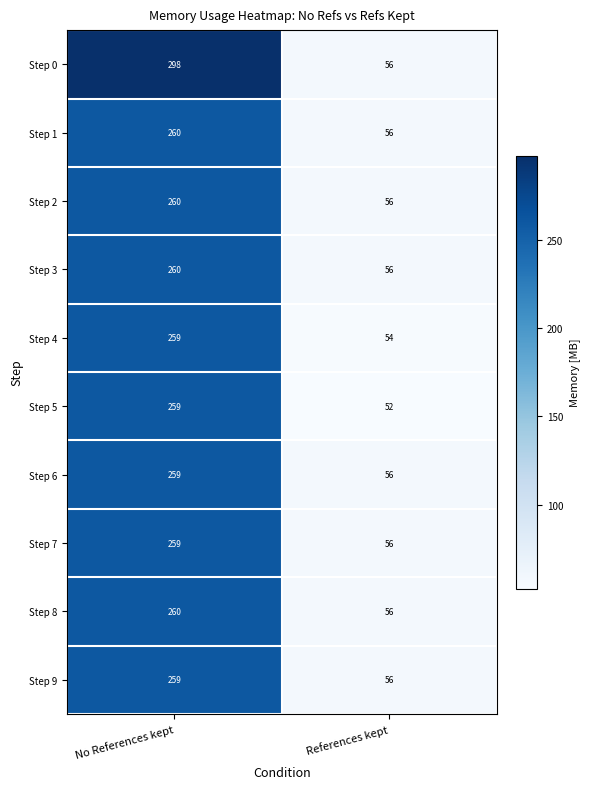

Which series changed the most between No References kept and References kept?

Step 0